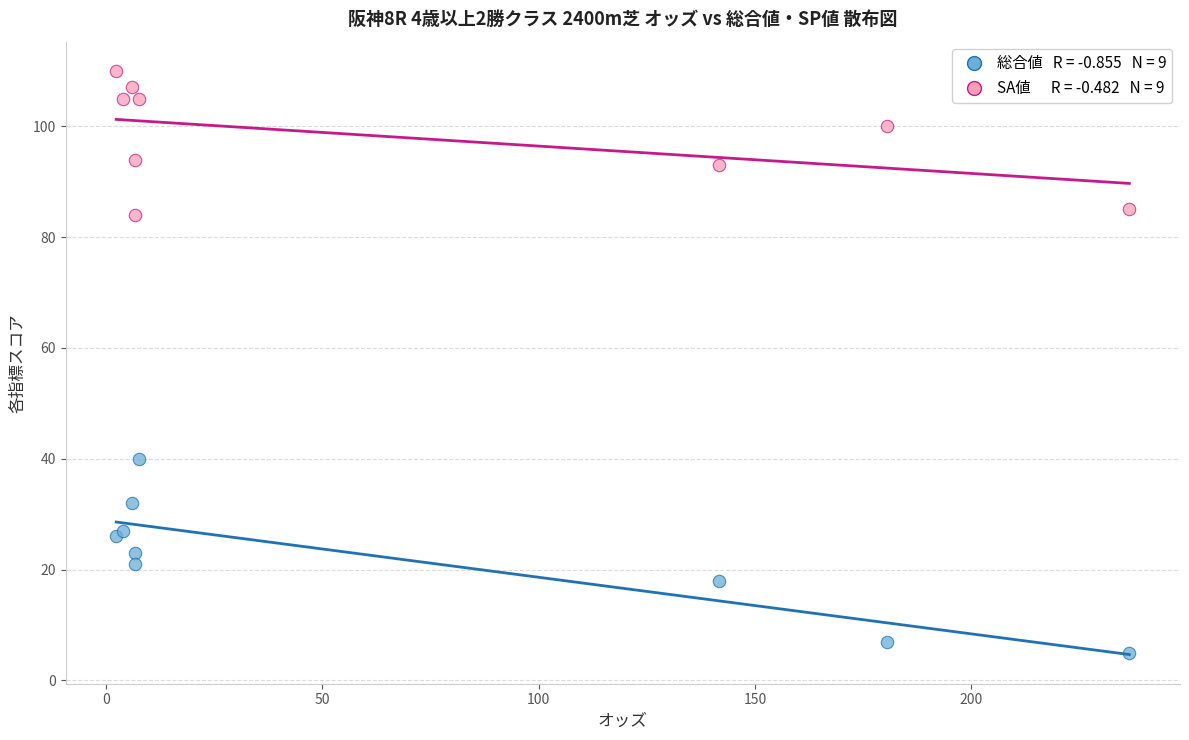

Across all series, what Y value is closest to 57?

40